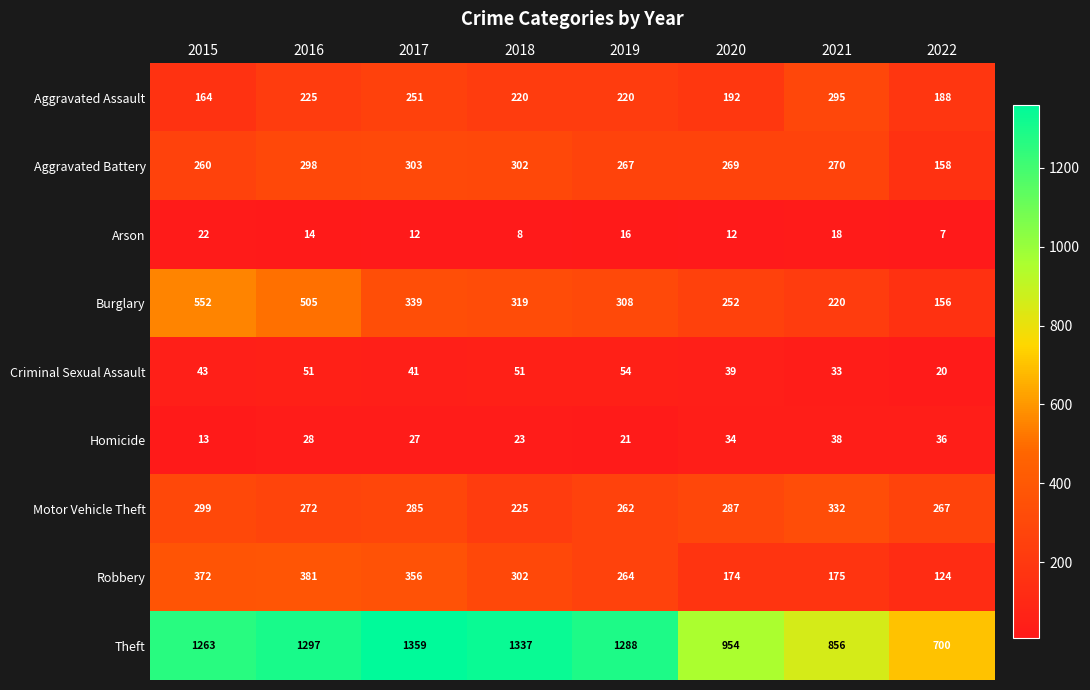

What is the sum of all Arson values?

109